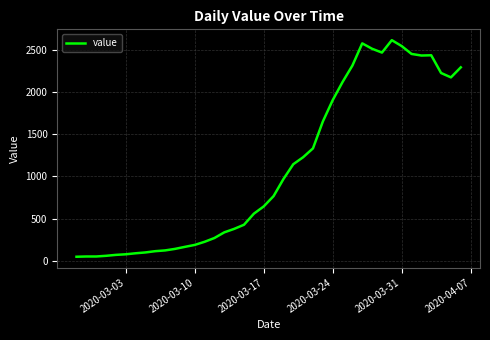

What is the maximum value shown in the chart?

2614